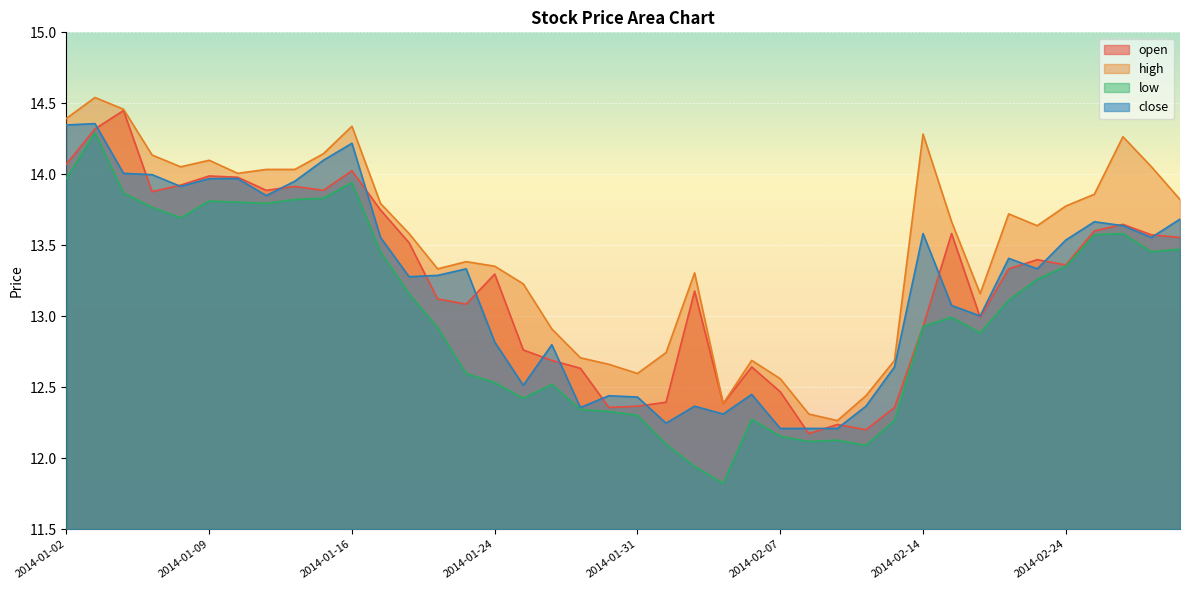

How many values in the low series are below 13?

20